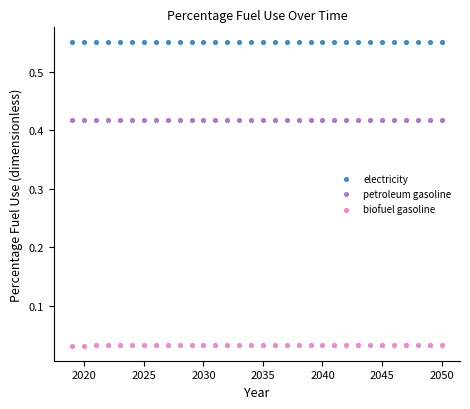

What are all the series names shown in the legend?

electricity, petroleum gasoline, biofuel gasoline